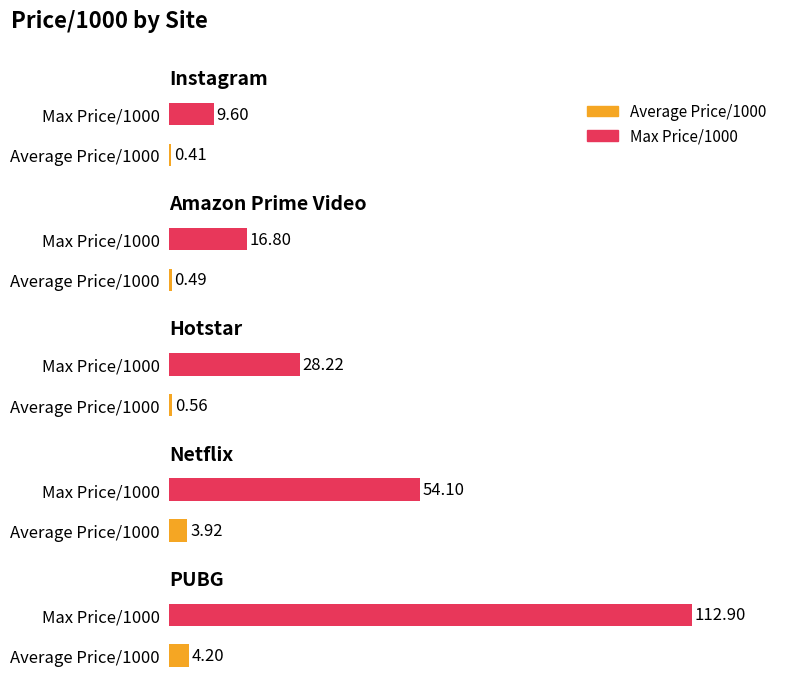

Where is Average Price/1000 nearest to the value 2?

Hotstar